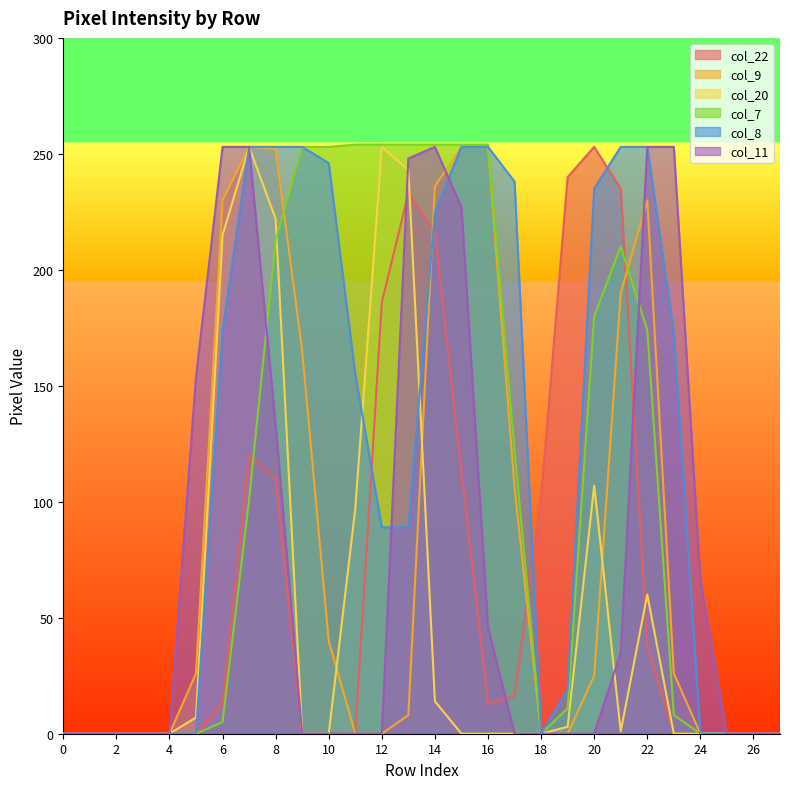

At which category is the sum across all series the highest?

7